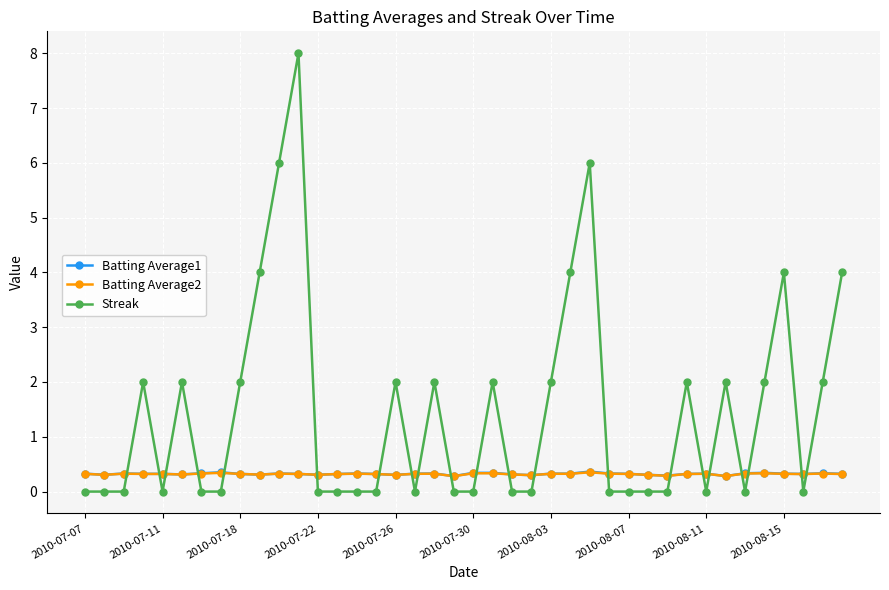

Which series has the largest range (max minus min)?

Streak